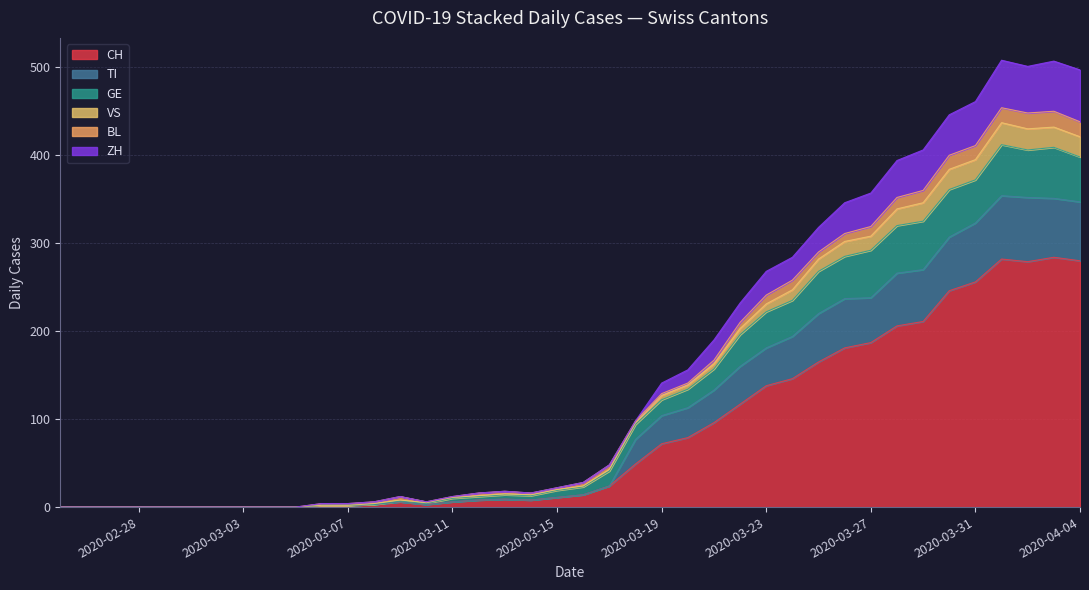

What is the highest value of the CH series?

284